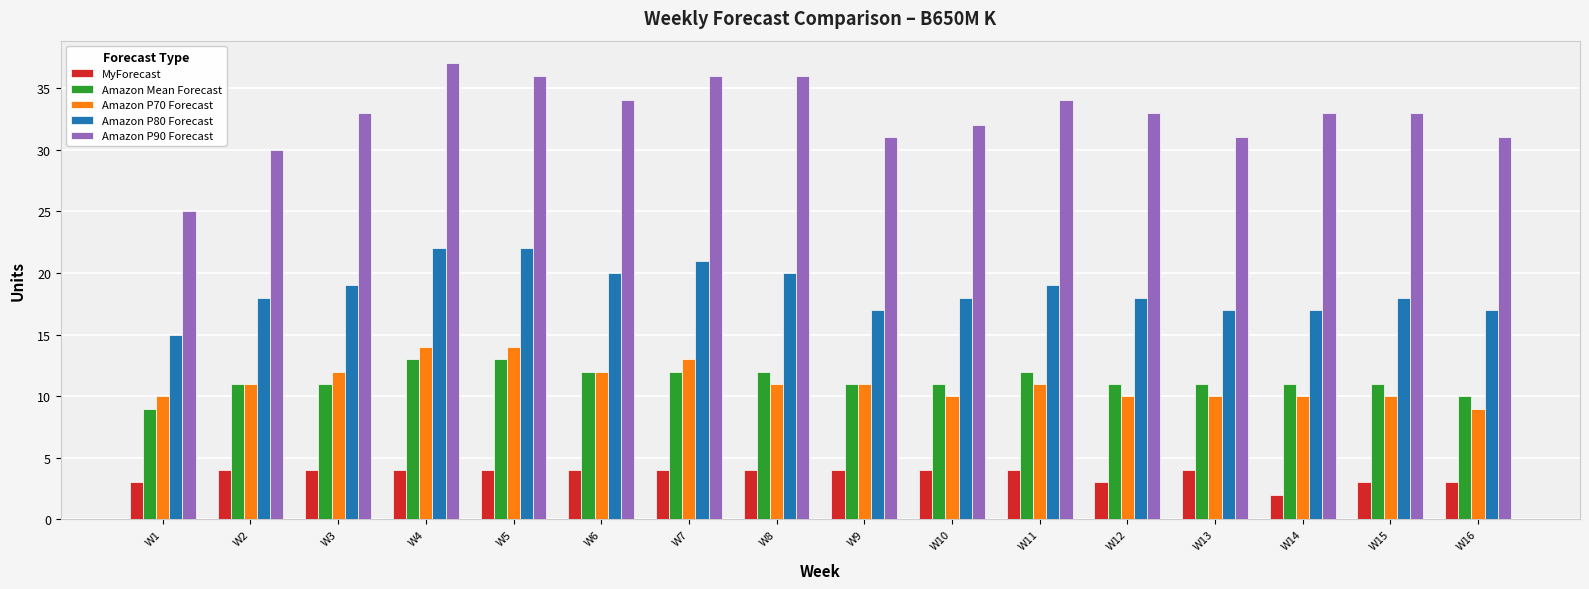

At W1, list the series in order from smallest to largest.

MyForecast, Amazon Mean Forecast, Amazon P70 Forecast, Amazon P80 Forecast, Amazon P90 Forecast